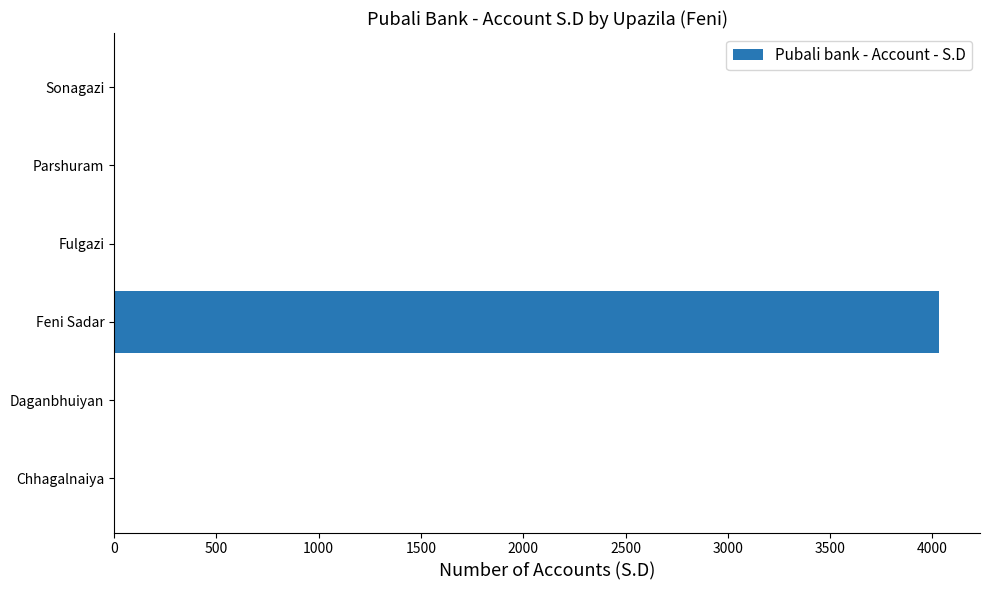

What is the sum of all values?

4031